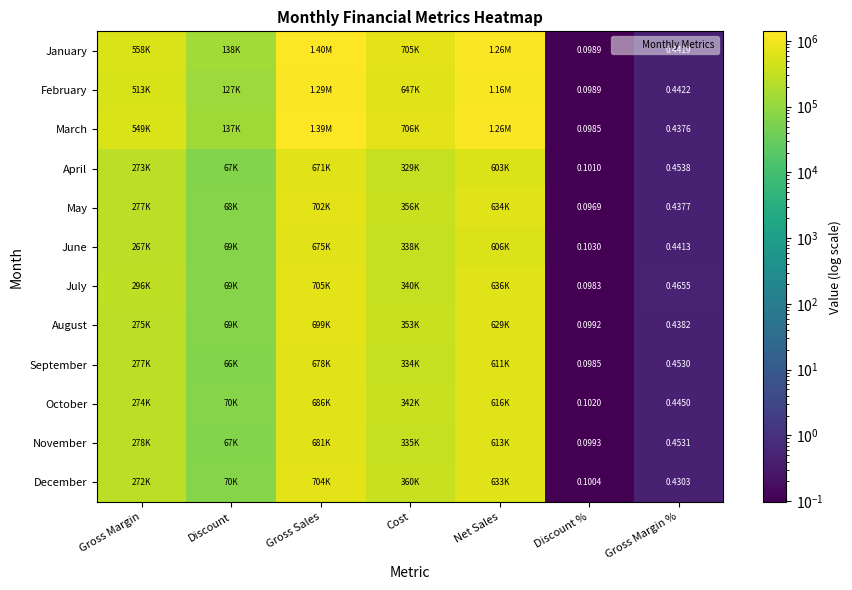

Which series has the largest range (max minus min)?

January